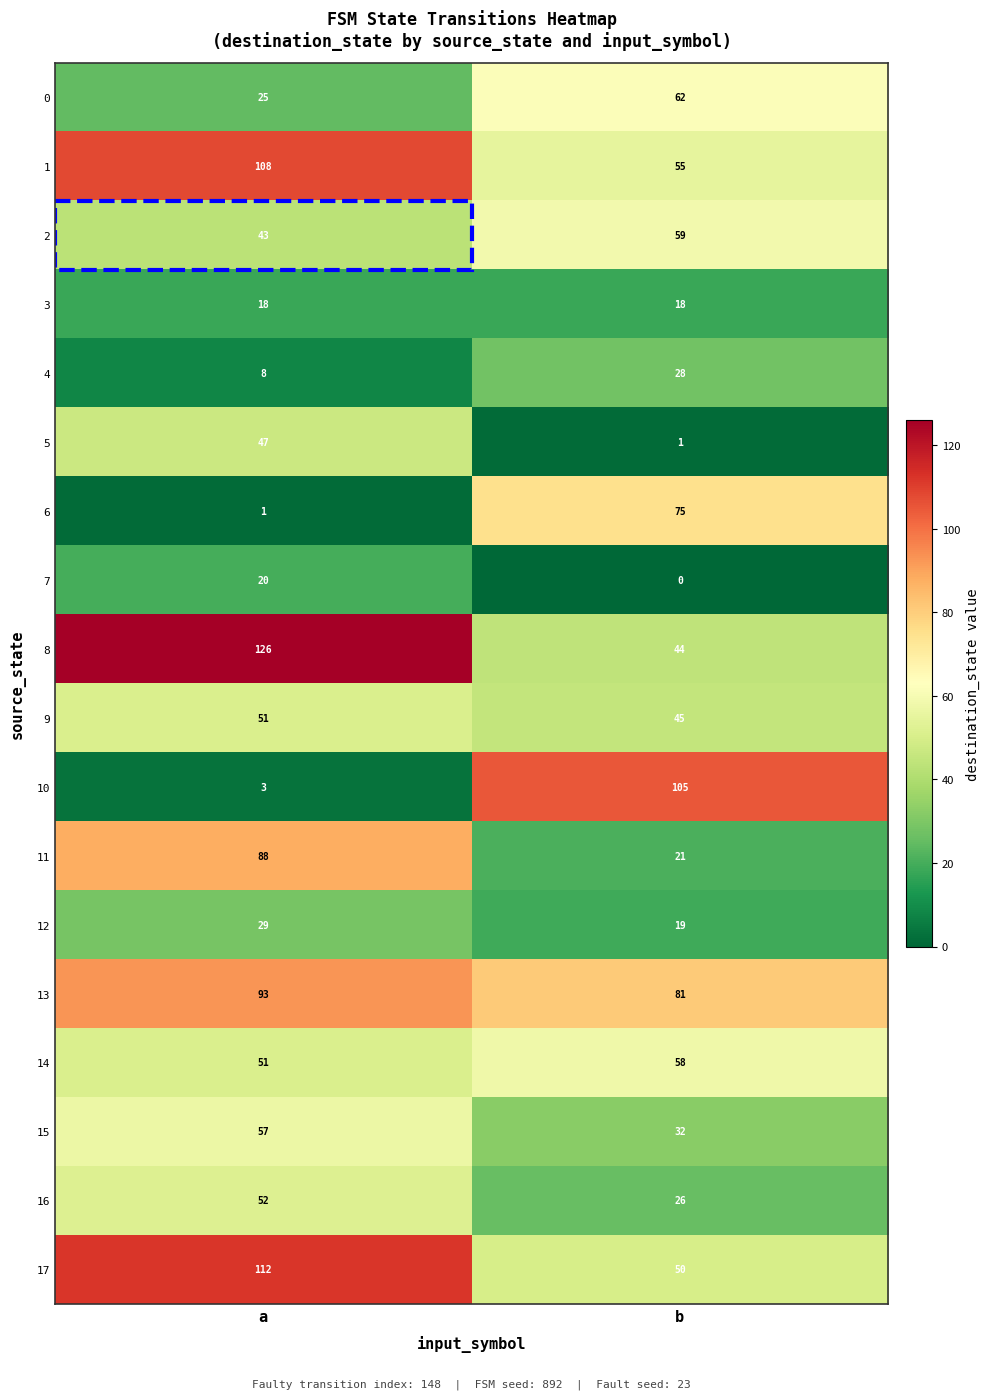

At how many categories does at least one series exceed 13?

2